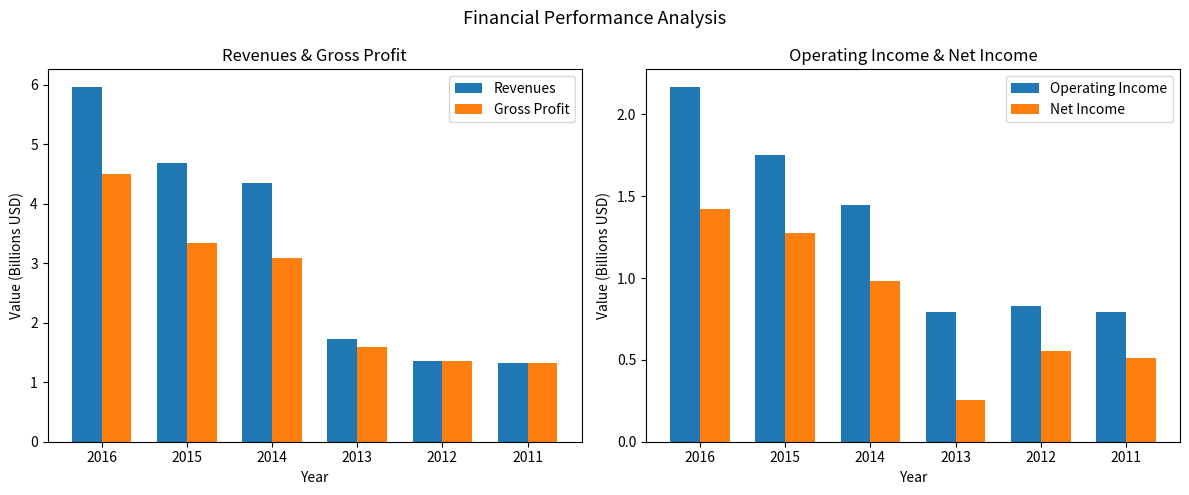

What is the highest value of the Revenues series?

6.0